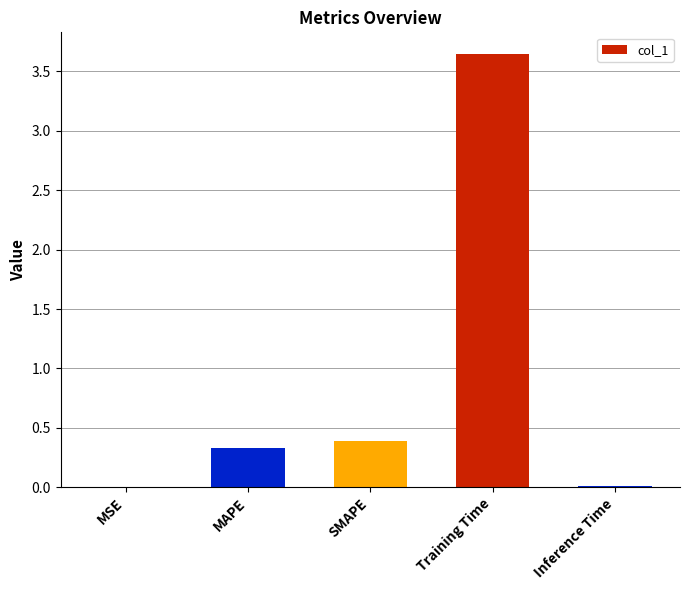

Which has a higher value, Inference Time or SMAPE?

SMAPE